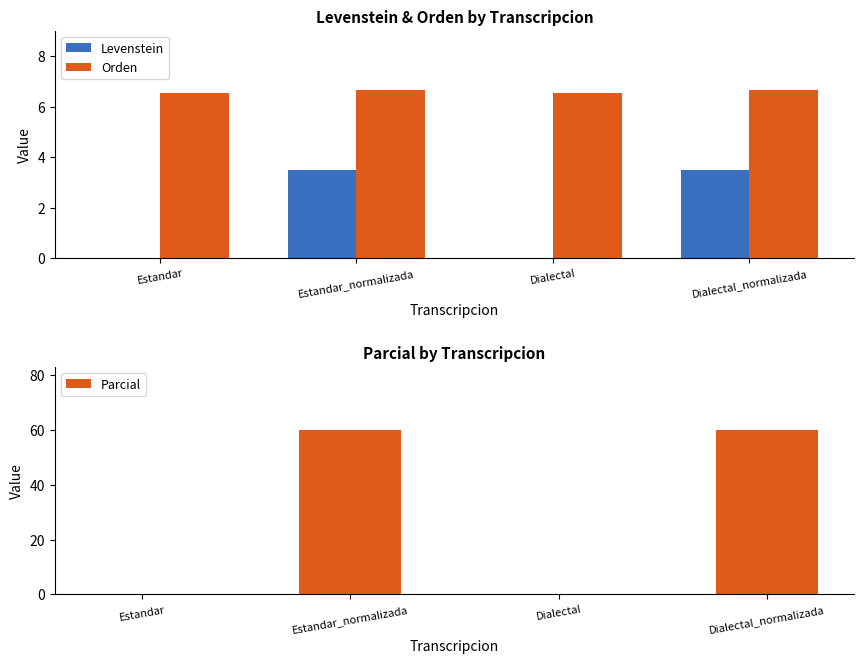

The Levenstein series shows 3.5 at Dialectal_normalizada. True or false?

True